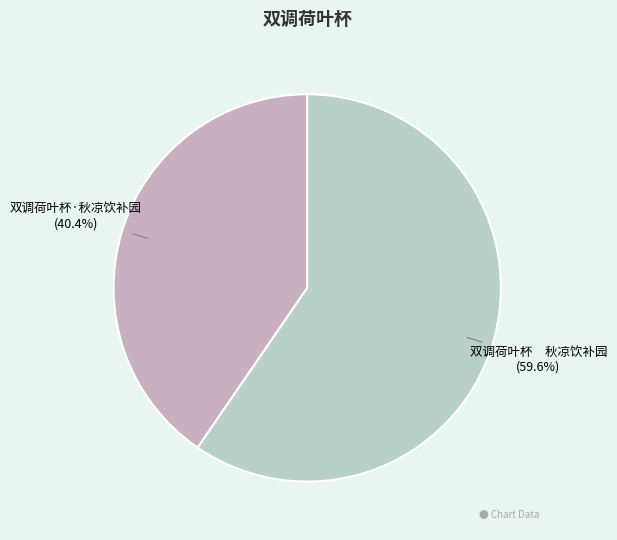

How many slices are in this pie chart?

2